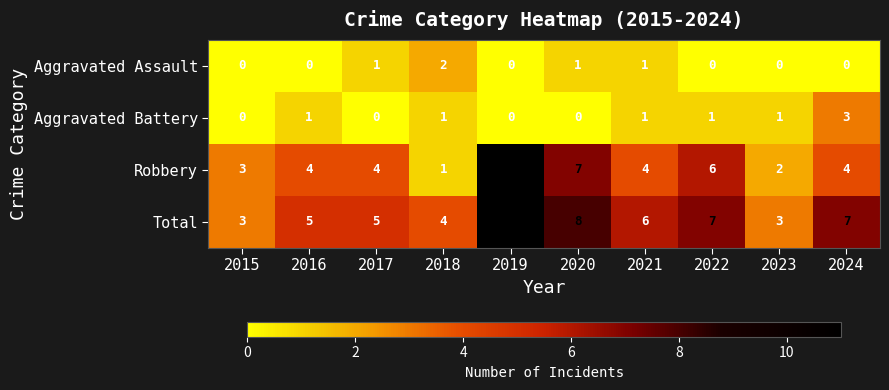

At 2017, list the series in order from smallest to largest.

Aggravated Battery, Aggravated Assault, Robbery, Total